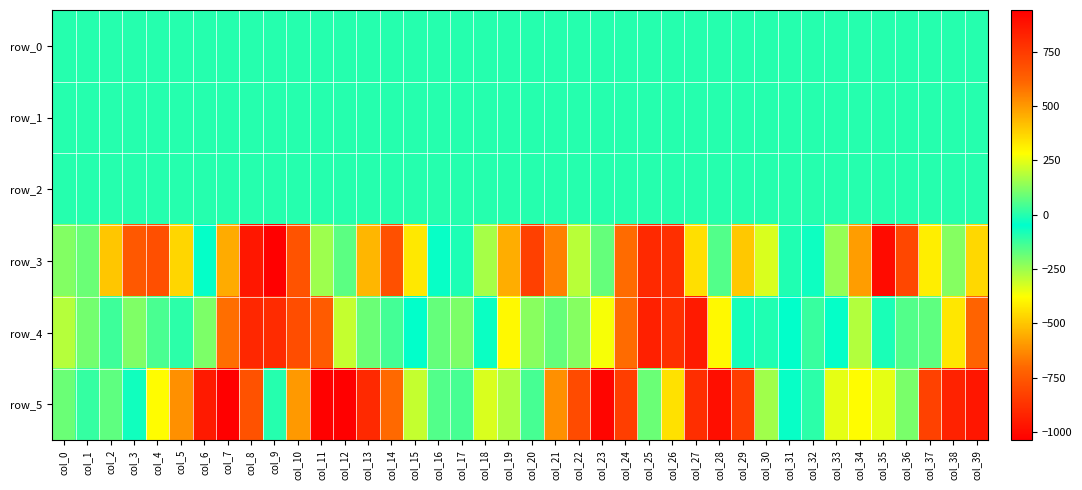

What is the average value of the row_2 series?

0.9